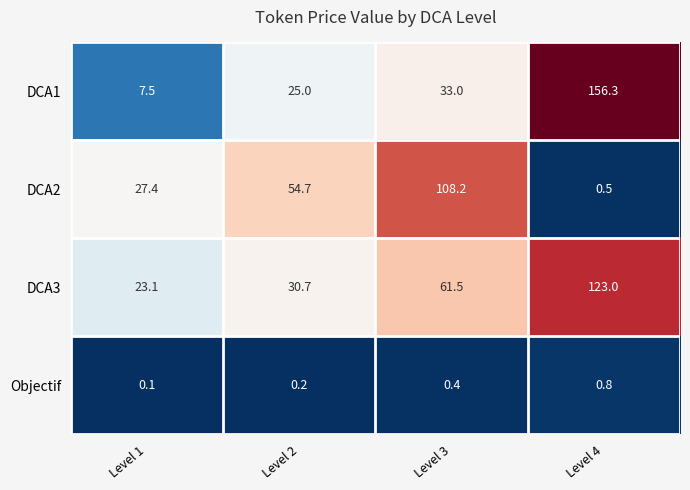

Reading left to right, extract all data points from this chart.

DCA1: Level 1=7.5	Level 2=25.0	Level 3=33.0	Level 4=156.3
DCA2: Level 1=27.4	Level 2=54.7	Level 3=108.2	Level 4=0.5
DCA3: Level 1=23.1	Level 2=30.7	Level 3=61.5	Level 4=123.0
Objectif: Level 1=0.1	Level 2=0.2	Level 3=0.4	Level 4=0.8